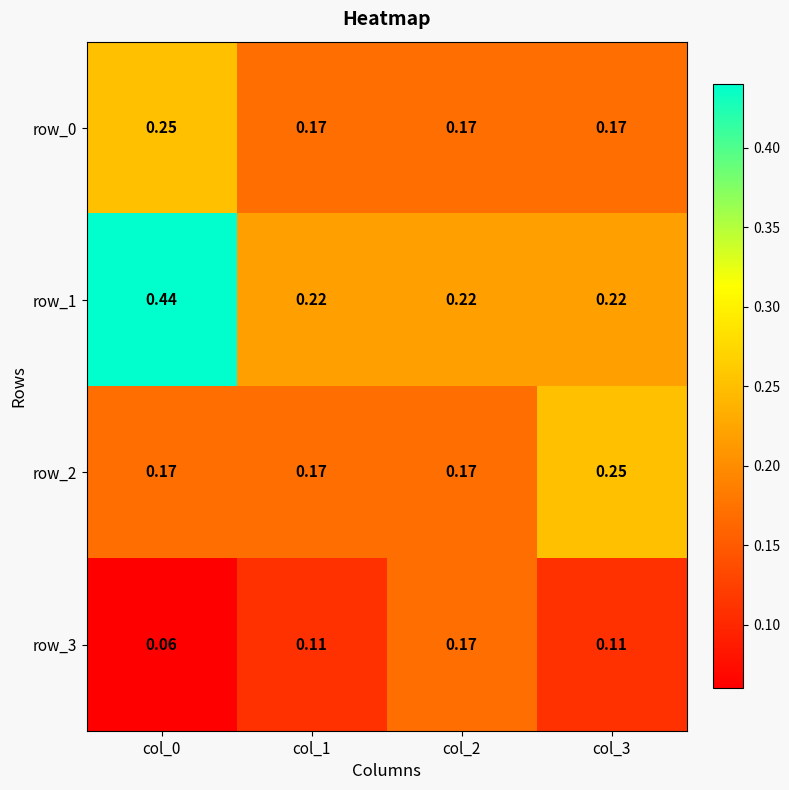

What is the total value across all series at col_1?

0.7